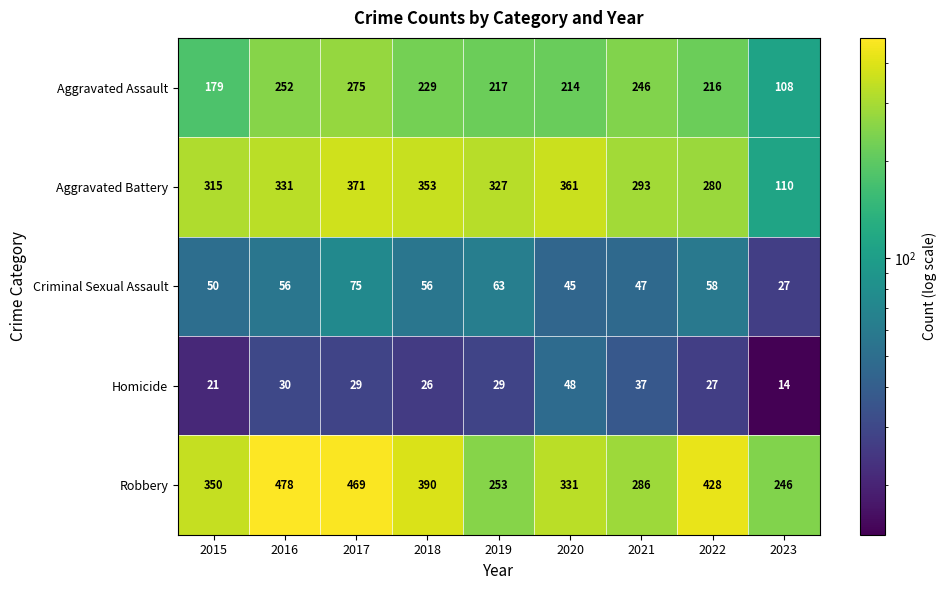

At which category is the sum across all series the highest?

2017